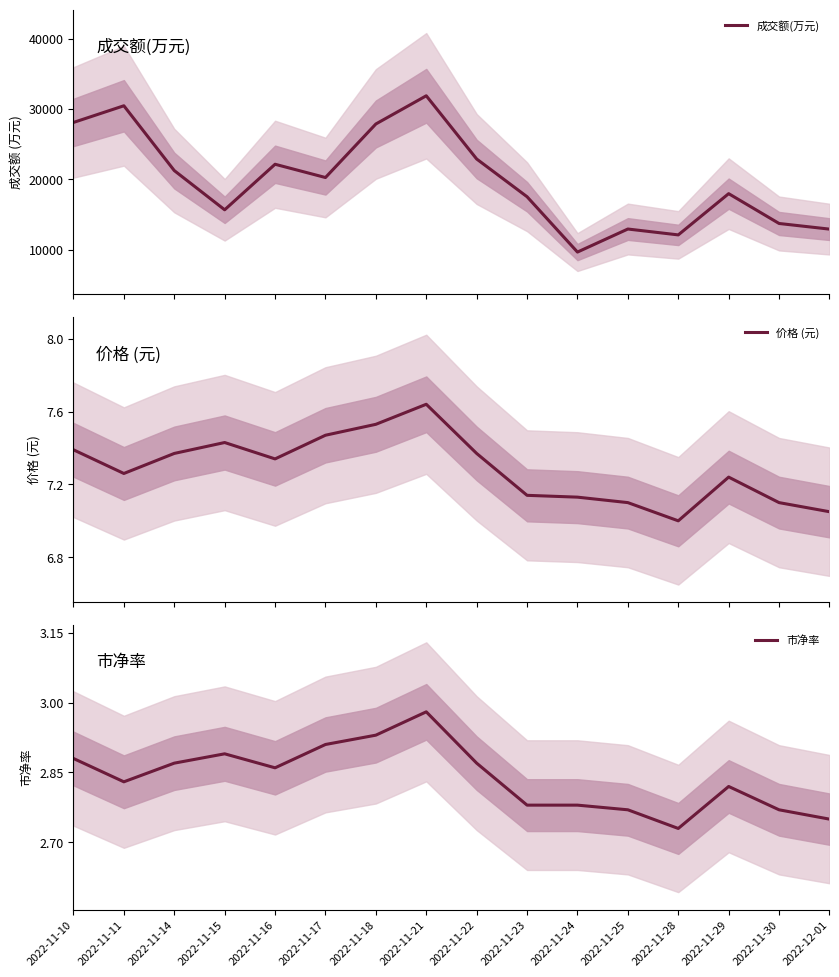

True or false: 价格 (元) and 成交额(万元) intersect in this chart.

False